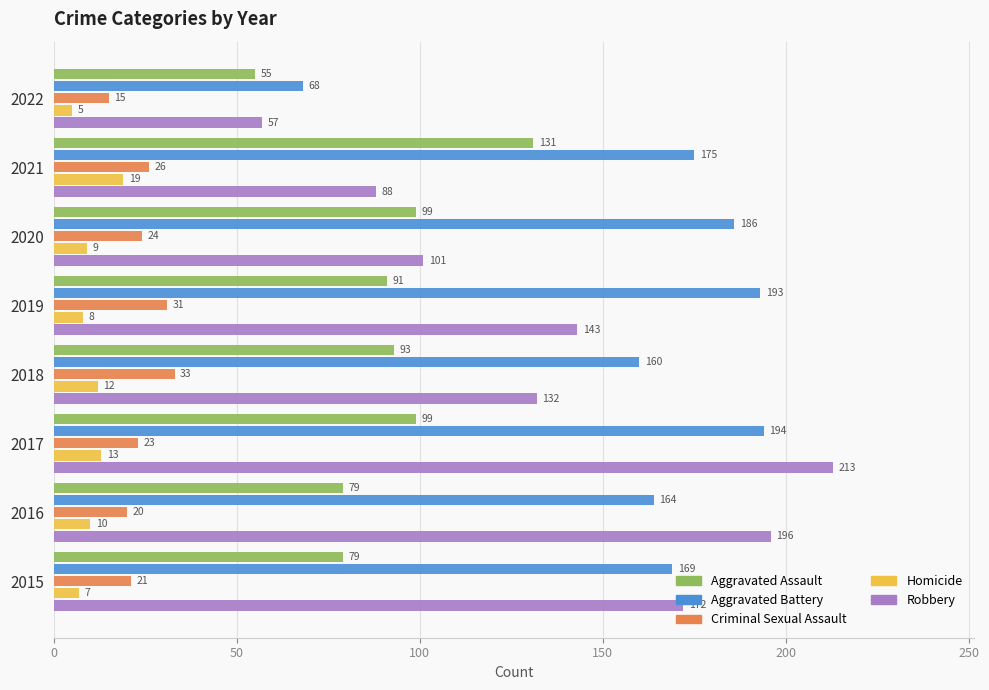

Which series changed the most between 2017 and 2020?

Robbery